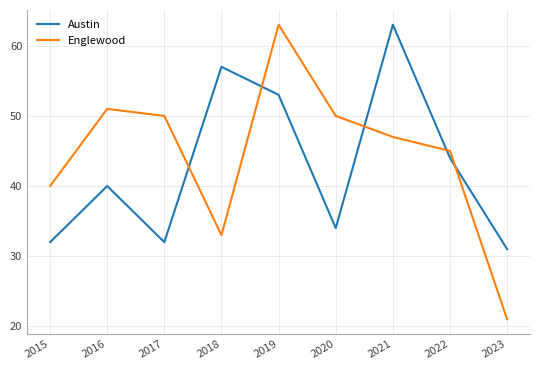

At which label does Englewood reach its peak?

2019